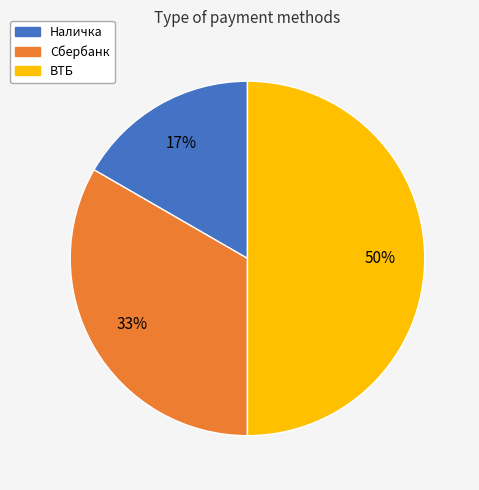

To the nearest percent, what is the difference between the largest and smallest slice percentages?

33%